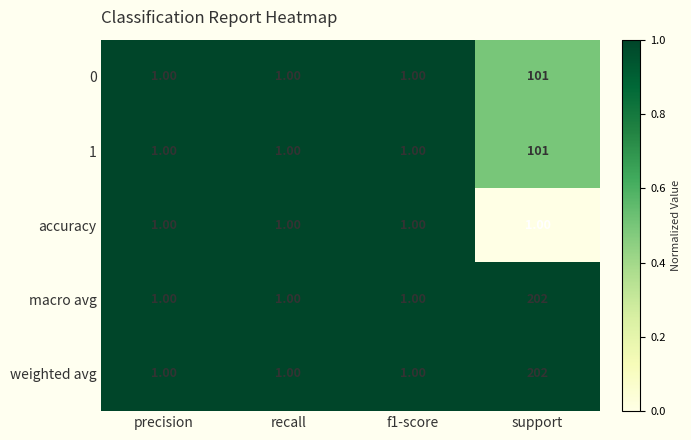

What is the total value across all series at recall?

5